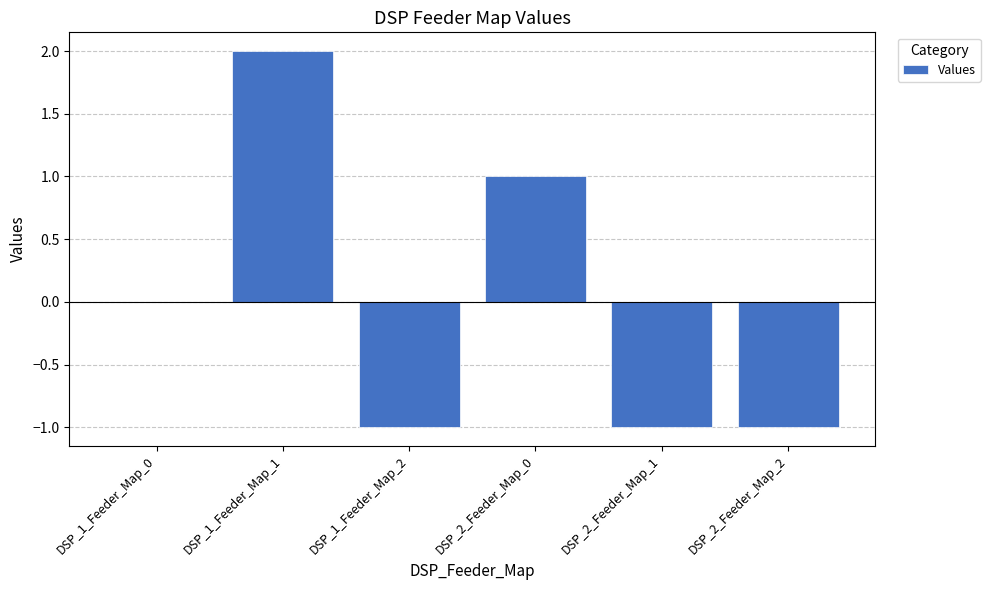

Where is the data nearest to the value 0?

DSP_1_Feeder_Map_0